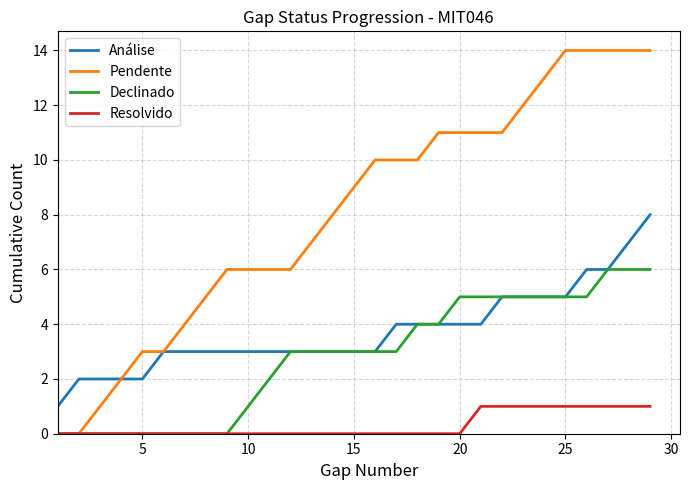

True or false: Resolvido and Análise intersect in this chart.

False